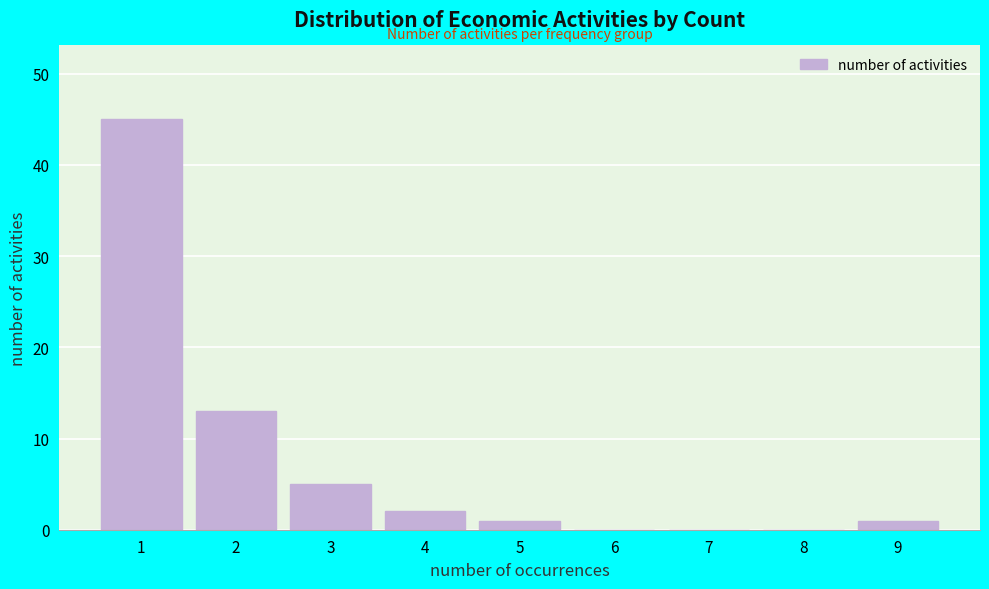

Reading left to right, transcribe all the data shown in this chart.

1=45	2=13	3=5	4=2	5=1	6=0	7=0	8=0	9=1